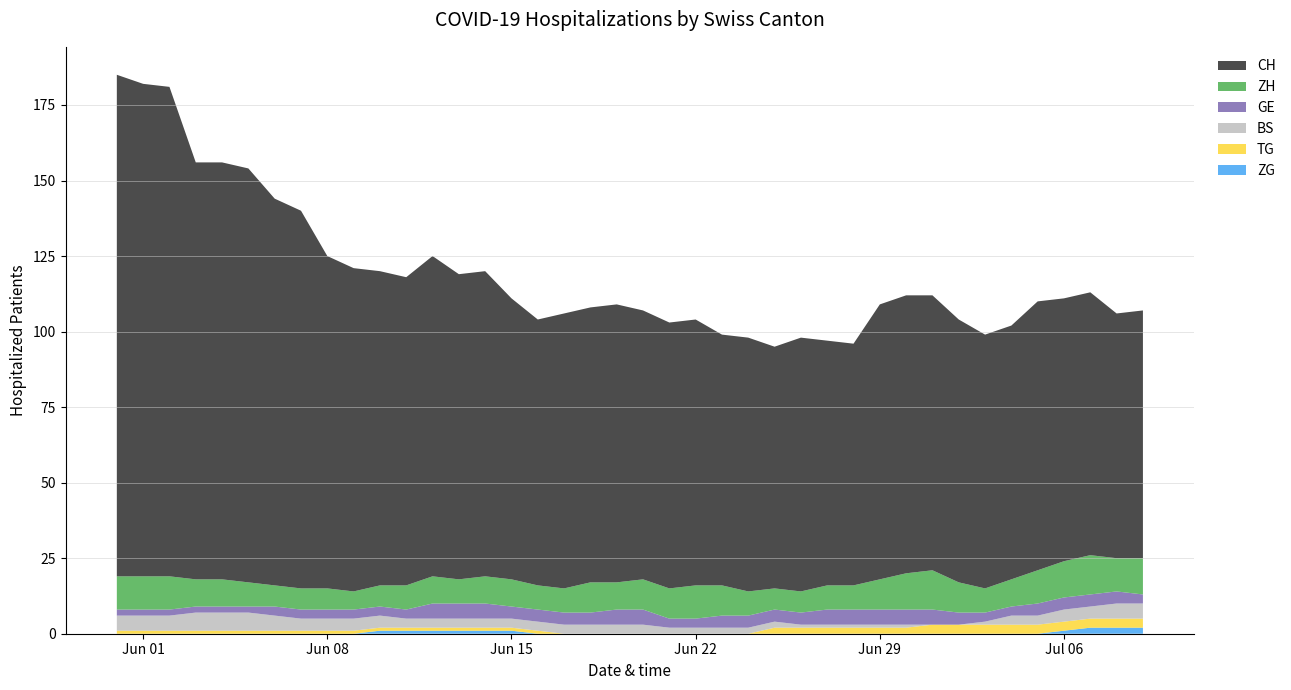

Reading right to left, what are all the values shown in this chart?

CH: 2020-07-09=82	2020-07-08=81	2020-07-07=87	2020-07-06=87	2020-07-05=89	2020-07-04=84	2020-07-03=84	2020-07-02=87	2020-07-01=91	2020-06-30=92	2020-06-29=91	2020-06-28=80	2020-06-27=81	2020-06-26=84	2020-06-25=80	2020-06-24=84	2020-06-23=83	2020-06-22=88	2020-06-21=88	2020-06-20=89	2020-06-19=92	2020-06-18=91	2020-06-17=91	2020-06-16=88	2020-06-15=93	2020-06-14=101	2020-06-13=101	2020-06-12=106	2020-06-11=102	2020-06-10=104	2020-06-09=107	2020-06-08=110	2020-06-07=125	2020-06-06=128	2020-06-05=137	2020-06-04=138	2020-06-03=138	2020-06-02=162	2020-06-01=163	2020-05-31=166
GE: 2020-07-09=3	2020-07-08=4	2020-07-07=4	2020-07-06=4	2020-07-05=4	2020-07-04=3	2020-07-03=3	2020-07-02=4	2020-07-01=5	2020-06-30=5	2020-06-29=5	2020-06-28=5	2020-06-27=5	2020-06-26=4	2020-06-25=4	2020-06-24=4	2020-06-23=4	2020-06-22=3	2020-06-21=3	2020-06-20=5	2020-06-19=5	2020-06-18=4	2020-06-17=4	2020-06-16=4	2020-06-15=4	2020-06-14=5	2020-06-13=5	2020-06-12=5	2020-06-11=3	2020-06-10=3	2020-06-09=3	2020-06-08=3	2020-06-07=3	2020-06-06=3	2020-06-05=2	2020-06-04=2	2020-06-03=2	2020-06-02=2	2020-06-01=2	2020-05-31=2
ZH: 2020-07-09=12	2020-07-08=11	2020-07-07=13	2020-07-06=12	2020-07-05=11	2020-07-04=9	2020-07-03=8	2020-07-02=10	2020-07-01=13	2020-06-30=12	2020-06-29=10	2020-06-28=8	2020-06-27=8	2020-06-26=7	2020-06-25=7	2020-06-24=8	2020-06-23=10	2020-06-22=11	2020-06-21=10	2020-06-20=10	2020-06-19=9	2020-06-18=10	2020-06-17=8	2020-06-16=8	2020-06-15=9	2020-06-14=9	2020-06-13=8	2020-06-12=9	2020-06-11=8	2020-06-10=7	2020-06-09=6	2020-06-08=7	2020-06-07=7	2020-06-06=7	2020-06-05=8	2020-06-04=9	2020-06-03=9	2020-06-02=11	2020-06-01=11	2020-05-31=11
BS: 2020-07-09=5	2020-07-08=5	2020-07-07=4	2020-07-06=4	2020-07-05=3	2020-07-04=3	2020-07-03=1	2020-07-02=0	2020-07-01=0	2020-06-30=1	2020-06-29=1	2020-06-28=1	2020-06-27=1	2020-06-26=1	2020-06-25=2	2020-06-24=2	2020-06-23=2	2020-06-22=2	2020-06-21=2	2020-06-20=3	2020-06-19=3	2020-06-18=3	2020-06-17=3	2020-06-16=3	2020-06-15=3	2020-06-14=3	2020-06-13=3	2020-06-12=3	2020-06-11=3	2020-06-10=4	2020-06-09=4	2020-06-08=4	2020-06-07=4	2020-06-06=5	2020-06-05=6	2020-06-04=6	2020-06-03=6	2020-06-02=5	2020-06-01=5	2020-05-31=5
TG: 2020-07-09=3	2020-07-08=3	2020-07-07=3	2020-07-06=3	2020-07-05=3	2020-07-04=3	2020-07-03=3	2020-07-02=3	2020-07-01=3	2020-06-30=2	2020-06-29=2	2020-06-28=2	2020-06-27=2	2020-06-26=2	2020-06-25=2	2020-06-24=0	2020-06-23=0	2020-06-22=0	2020-06-21=0	2020-06-20=0	2020-06-19=0	2020-06-18=0	2020-06-17=0	2020-06-16=1	2020-06-15=1	2020-06-14=1	2020-06-13=1	2020-06-12=1	2020-06-11=1	2020-06-10=1	2020-06-09=1	2020-06-08=1	2020-06-07=1	2020-06-06=1	2020-06-05=1	2020-06-04=1	2020-06-03=1	2020-06-02=1	2020-06-01=1	2020-05-31=1
ZG: 2020-07-09=2	2020-07-08=2	2020-07-07=2	2020-07-06=1	2020-07-05=0	2020-07-04=0	2020-07-03=0	2020-07-02=0	2020-07-01=0	2020-06-30=0	2020-06-29=0	2020-06-28=0	2020-06-27=0	2020-06-26=0	2020-06-25=0	2020-06-24=0	2020-06-23=0	2020-06-22=0	2020-06-21=0	2020-06-20=0	2020-06-19=0	2020-06-18=0	2020-06-17=0	2020-06-16=0	2020-06-15=1	2020-06-14=1	2020-06-13=1	2020-06-12=1	2020-06-11=1	2020-06-10=1	2020-06-09=0	2020-06-08=0	2020-06-07=0	2020-06-06=0	2020-06-05=0	2020-06-04=0	2020-06-03=0	2020-06-02=0	2020-06-01=0	2020-05-31=0